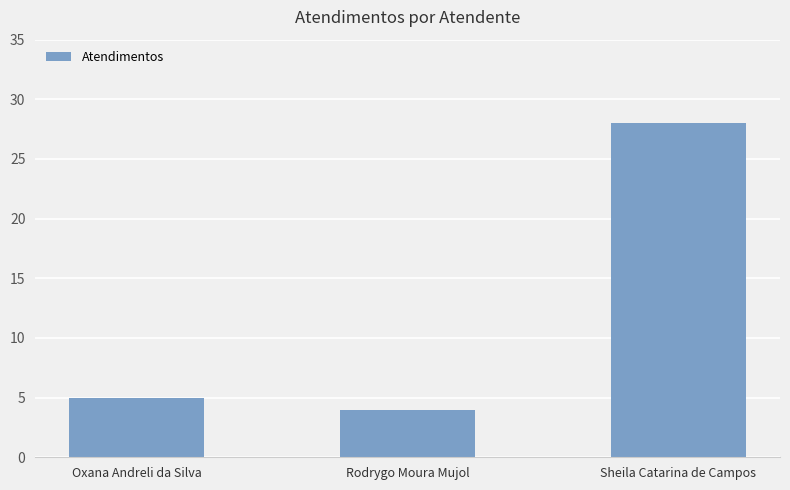

Rank the categories by value from highest to lowest.

Sheila Catarina de Campos, Oxana Andreli da Silva, Rodrygo Moura Mujol